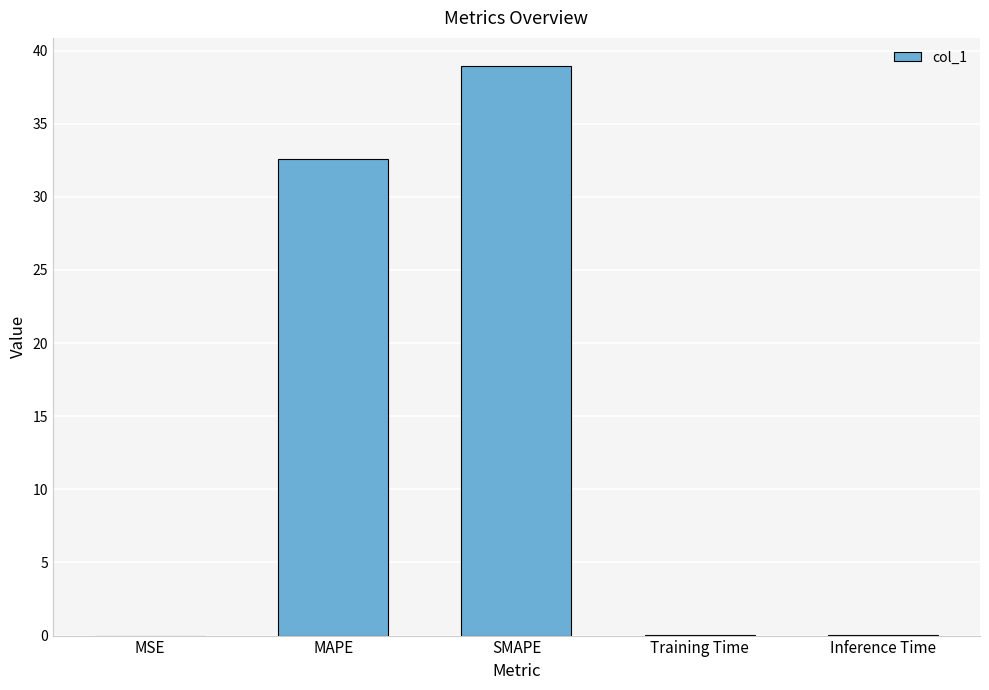

Count the number of data series in this chart.

1